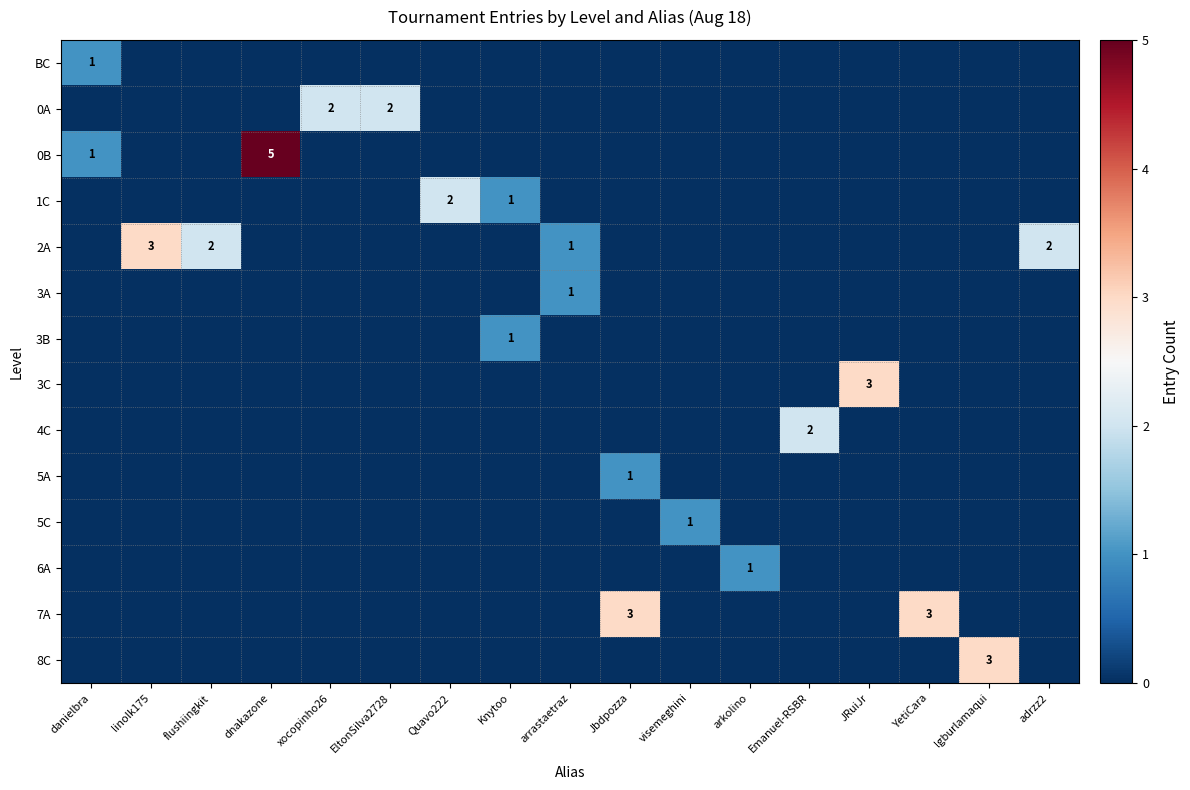

The value of 3C at JRuiJr is 3. True or false?

True